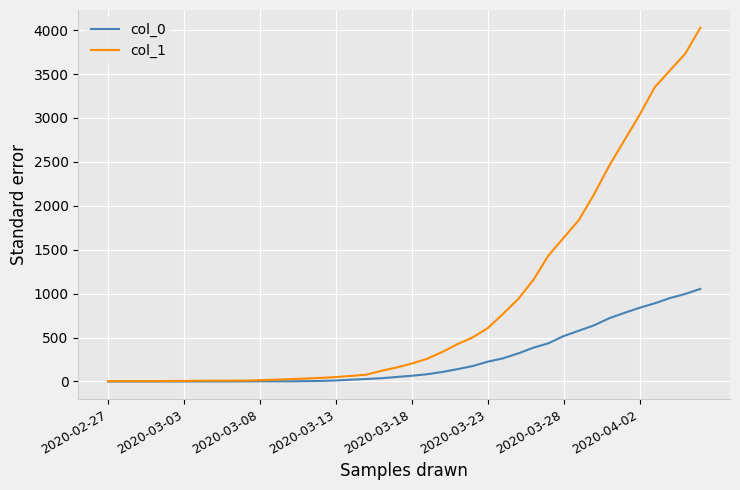

List the series in order of their overall mean, highest first.

col_1, col_0